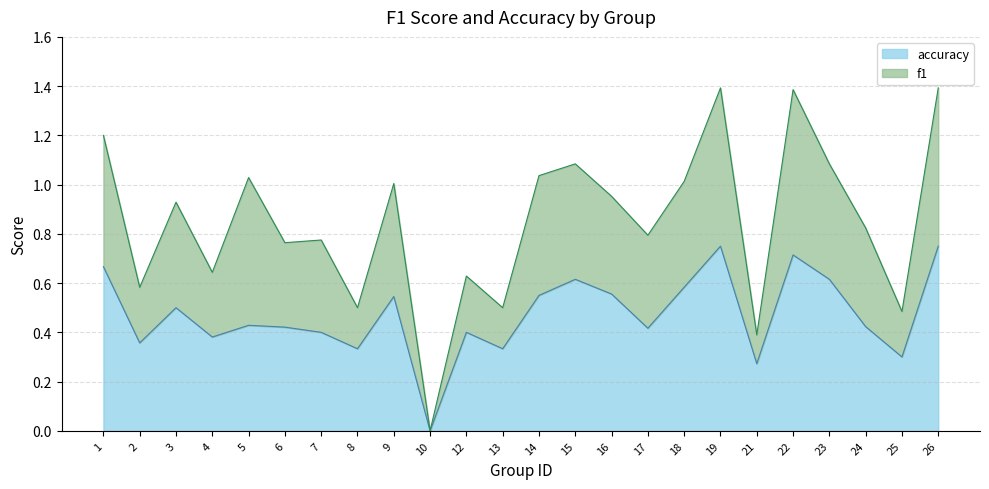

Which has a higher value, 16 or 1?

1